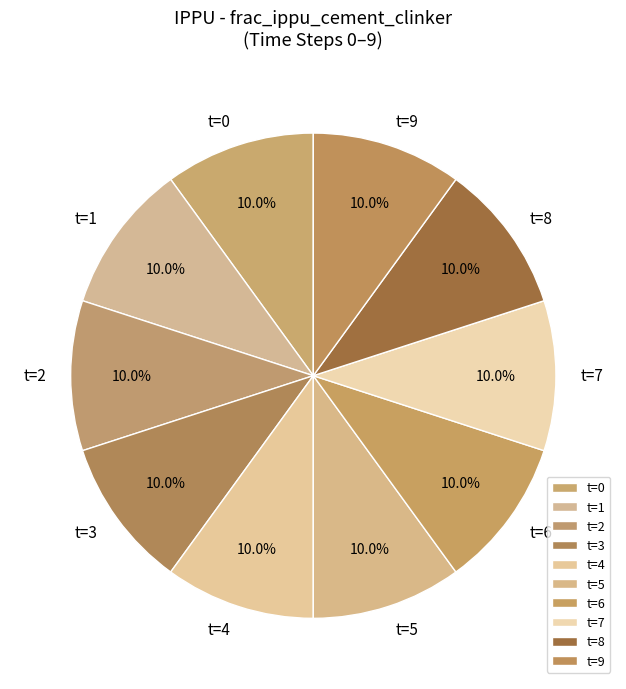

To the nearest percent, what is the difference between the largest and smallest slice percentages?

0%